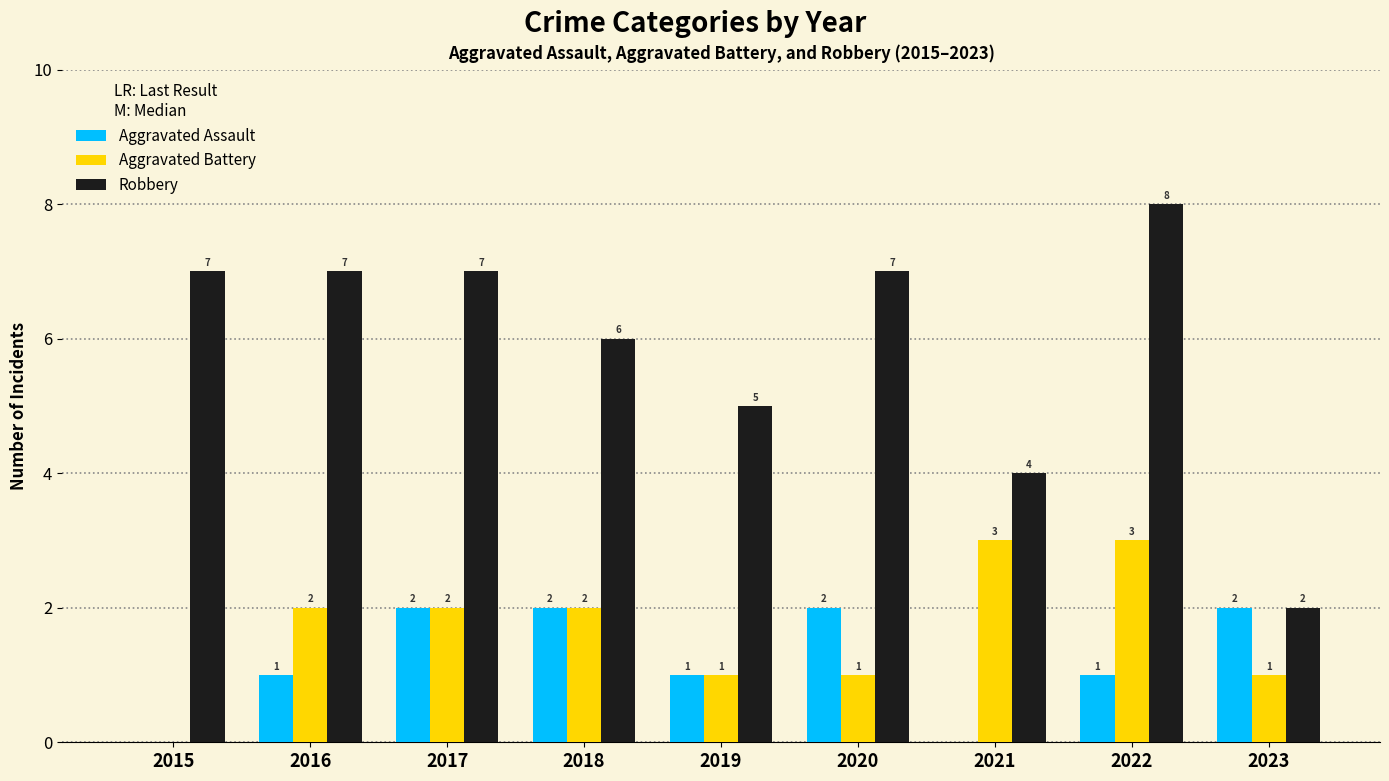

Which series changed the most between 2020 and 2022?

Aggravated Battery